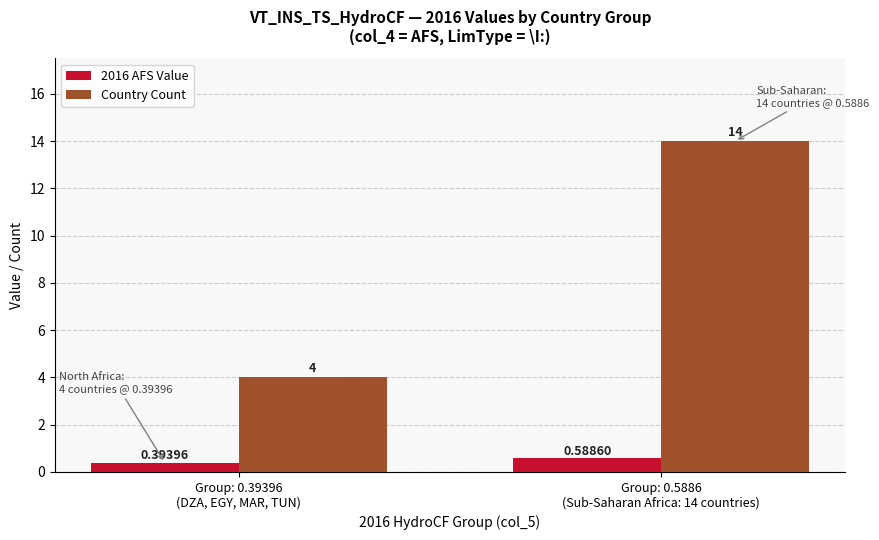

Is the value of Country Count at Group: 0.5886
(Sub-Saharan Africa: 14 countries) greater than the value of 2016 AFS Value at Group: 0.39396
(DZA, EGY, MAR, TUN)?

Yes